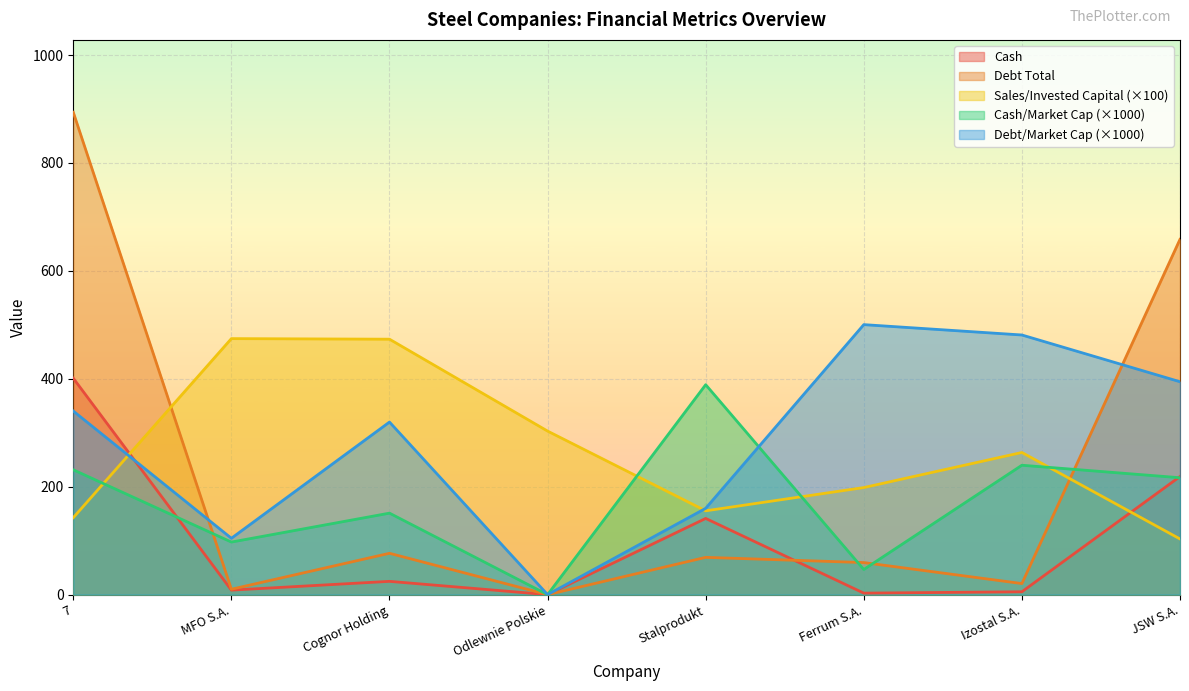

How many lines are shown in the chart?

5